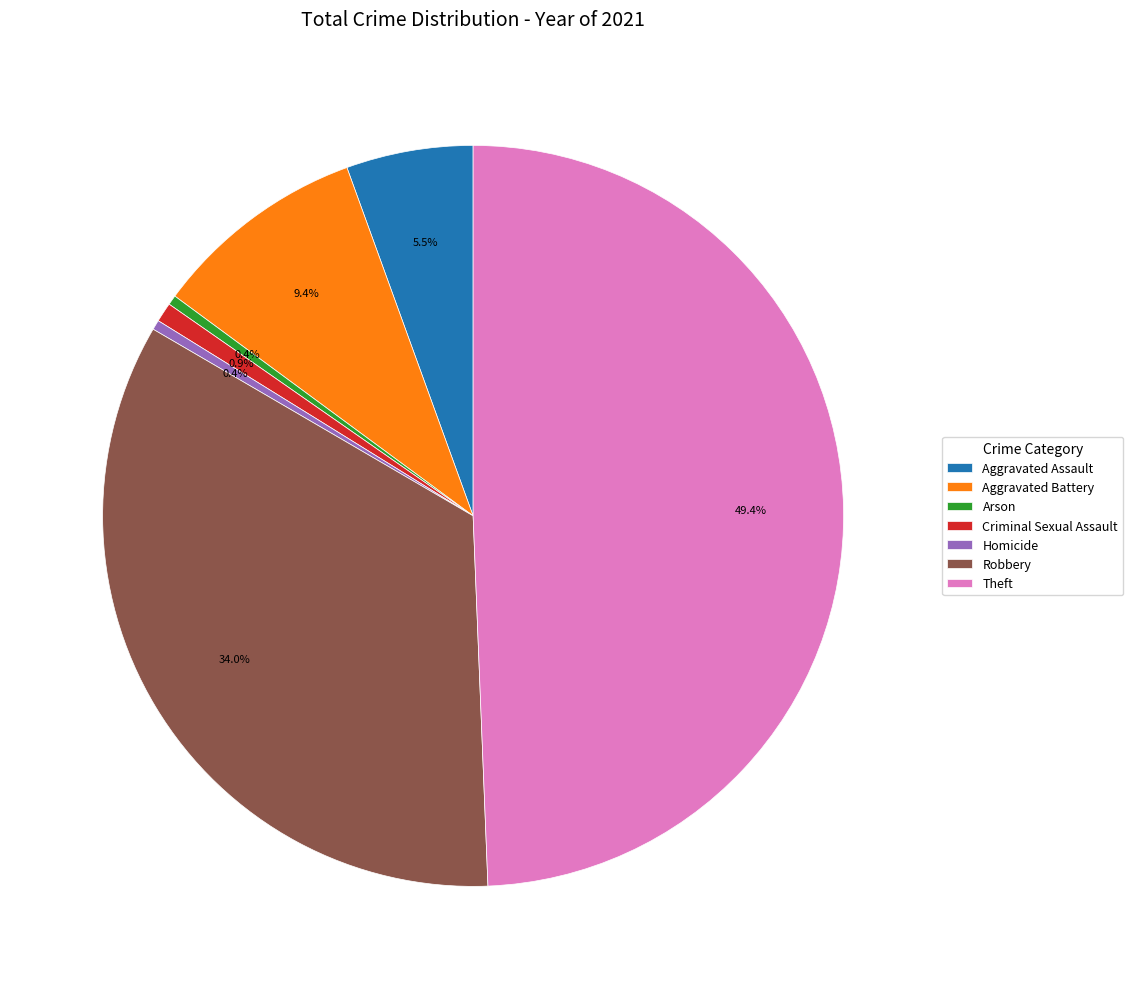

What percentage do Criminal Sexual Assault and Robbery together represent?

34.9%